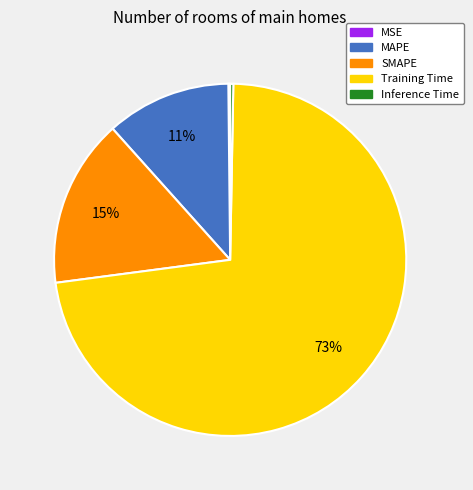

To the nearest percent, what is the average slice percentage?

20%